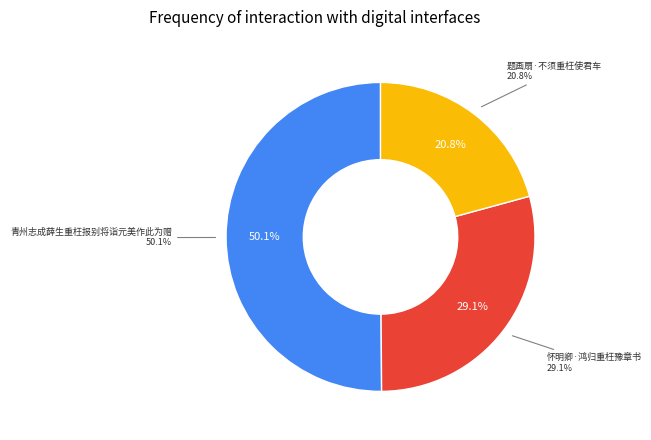

Rank the categories by value from lowest to highest.

题画扇·不须重枉使君车, 怀明卿·鸿归重枉豫章书, 青州志成薛生重枉报别将诣元美作此为赠